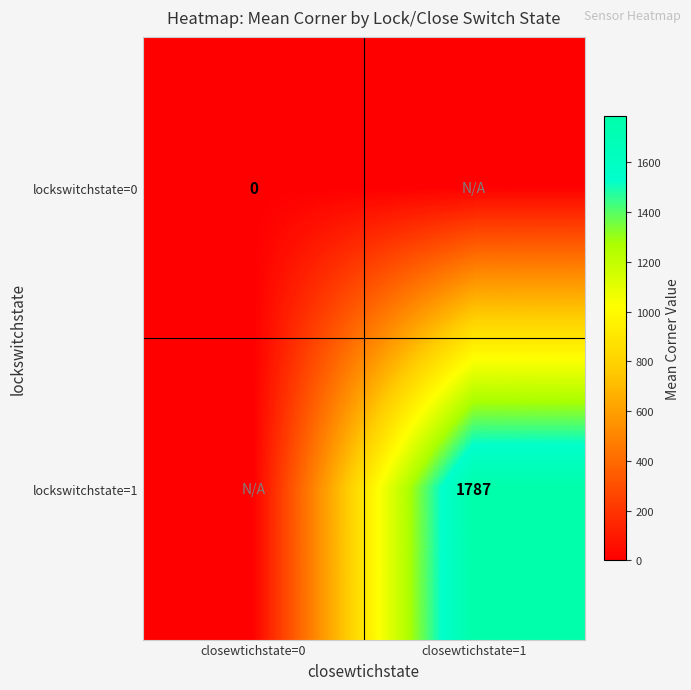

The value of lockswitchstate=1 at closewtichstate=1 is 2887. True or false?

False